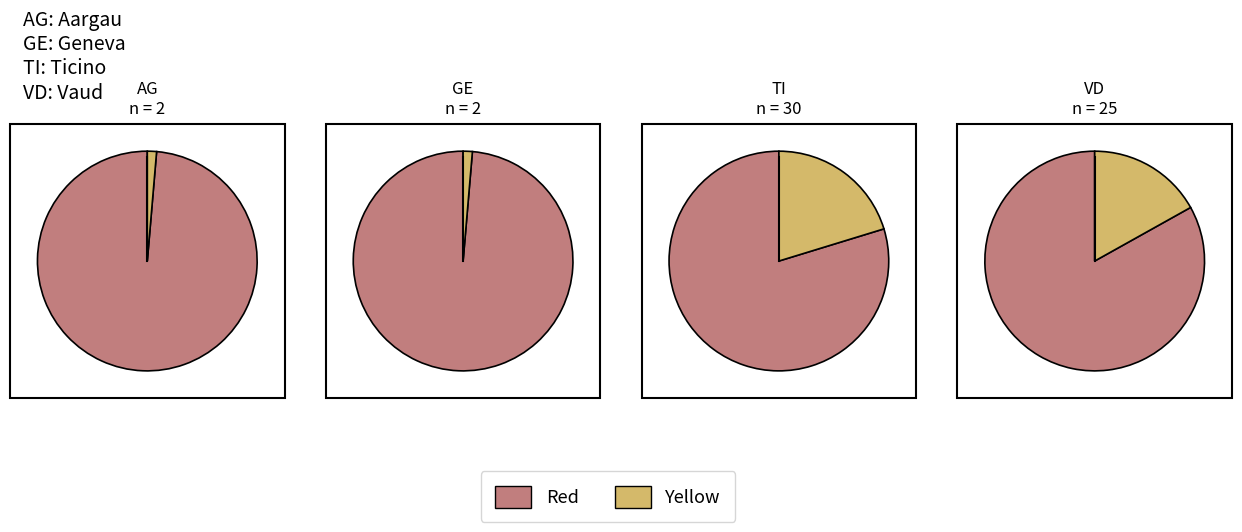

Which has a higher value, 6 or 2?

6